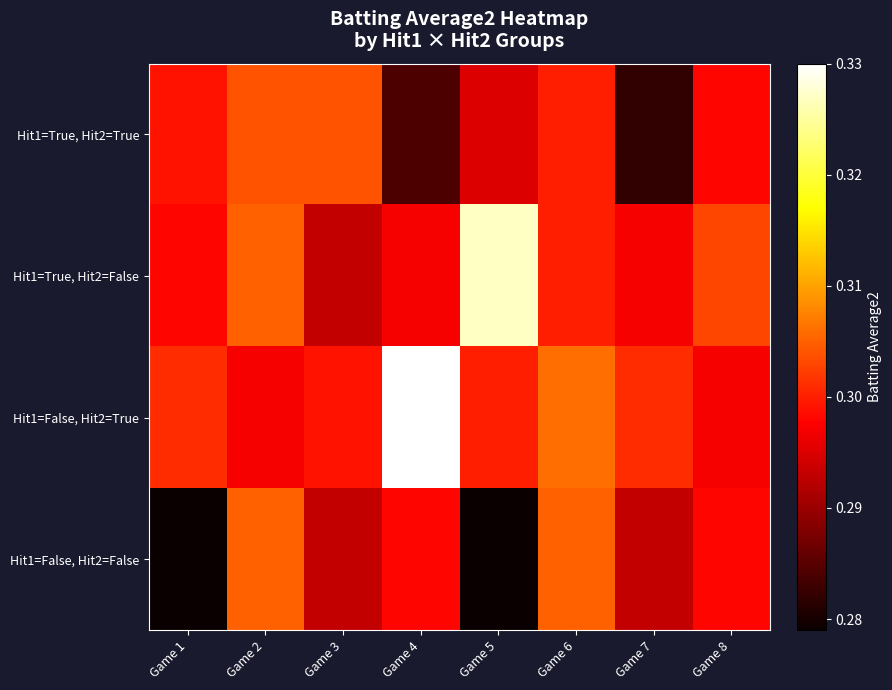

Reading left to right, extract all data points from this chart.

Hit1=True, Hit2=True: Game 1=0.3	Game 2=0.3	Game 3=0.3	Game 4=0.3	Game 5=0.3	Game 6=0.3	Game 7=0.3	Game 8=0.3
Hit1=True, Hit2=False: Game 1=0.3	Game 2=0.3	Game 3=0.3	Game 4=0.3	Game 5=0.3	Game 6=0.3	Game 7=0.3	Game 8=0.3
Hit1=False, Hit2=True: Game 1=0.3	Game 2=0.3	Game 3=0.3	Game 4=0.3	Game 5=0.3	Game 6=0.3	Game 7=0.3	Game 8=0.3
Hit1=False, Hit2=False: Game 1=0.3	Game 2=0.3	Game 3=0.3	Game 4=0.3	Game 5=0.3	Game 6=0.3	Game 7=0.3	Game 8=0.3